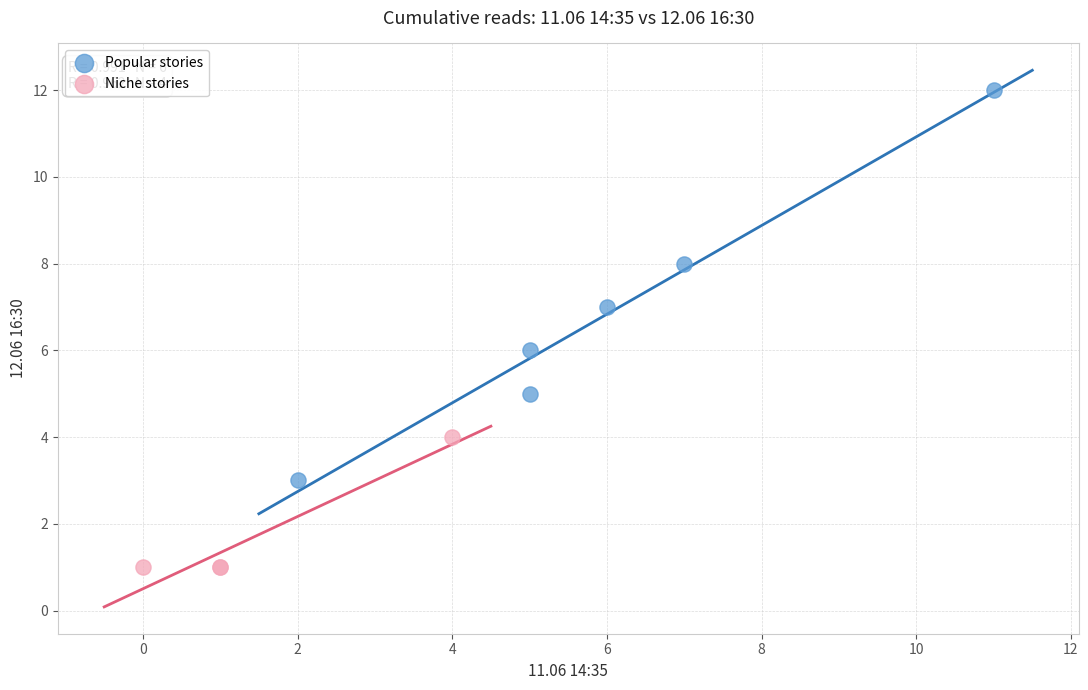

Which series has the largest Y range (max minus min)?

Popular stories